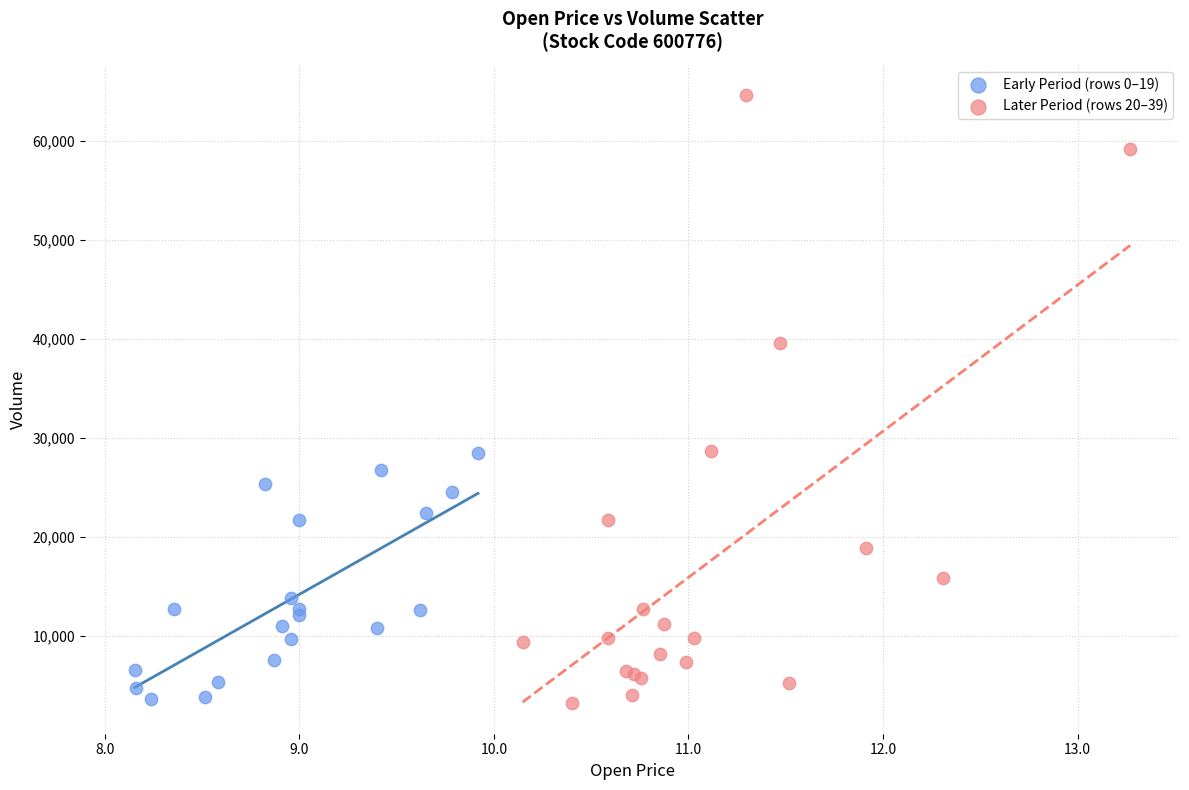

Which series has the largest Y range (max minus min)?

Later Period (rows 20–39)